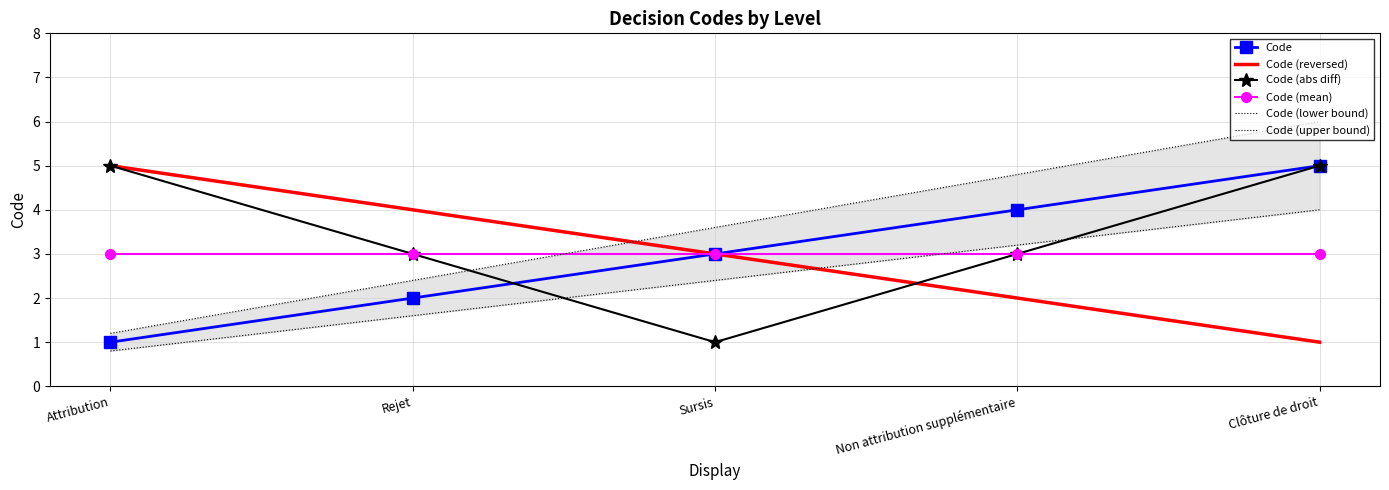

Reading right to left, transcribe all the data shown in this chart.

Code: Clôture de droit=5.0	Non attribution supplémentaire=4.0	Sursis=3.0	Rejet=2.0	Attribution=1.0
Code (reversed): Clôture de droit=1.0	Non attribution supplémentaire=2.0	Sursis=3.0	Rejet=4.0	Attribution=5.0
Code (abs diff): Clôture de droit=5.0	Non attribution supplémentaire=3.0	Sursis=1.0	Rejet=3.0	Attribution=5.0
Code (mean): Clôture de droit=3.0	Non attribution supplémentaire=3.0	Sursis=3.0	Rejet=3.0	Attribution=3.0
Code (lower bound): Clôture de droit=4.0	Non attribution supplémentaire=3.2	Sursis=2.4	Rejet=1.6	Attribution=0.8
Code (upper bound): Clôture de droit=6.0	Non attribution supplémentaire=4.8	Sursis=3.6	Rejet=2.4	Attribution=1.2